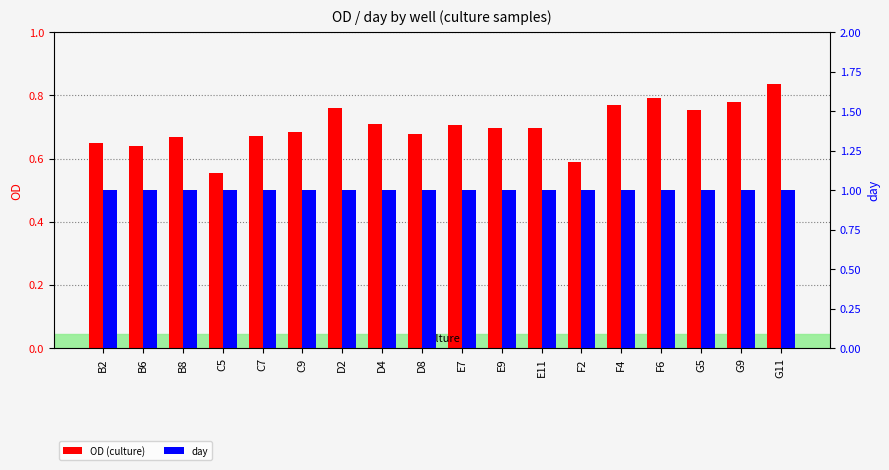

Reading right to left, transcribe all the data shown in this chart.

OD (culture): G11=0.8	G9=0.8	G5=0.8	F6=0.8	F4=0.8	F2=0.6	E11=0.7	E9=0.7	E7=0.7	D8=0.7	D4=0.7	D2=0.8	C9=0.7	C7=0.7	C5=0.6	B8=0.7	B6=0.6	B2=0.7
day: G11=1.0	G9=1.0	G5=1.0	F6=1.0	F4=1.0	F2=1.0	E11=1.0	E9=1.0	E7=1.0	D8=1.0	D4=1.0	D2=1.0	C9=1.0	C7=1.0	C5=1.0	B8=1.0	B6=1.0	B2=1.0